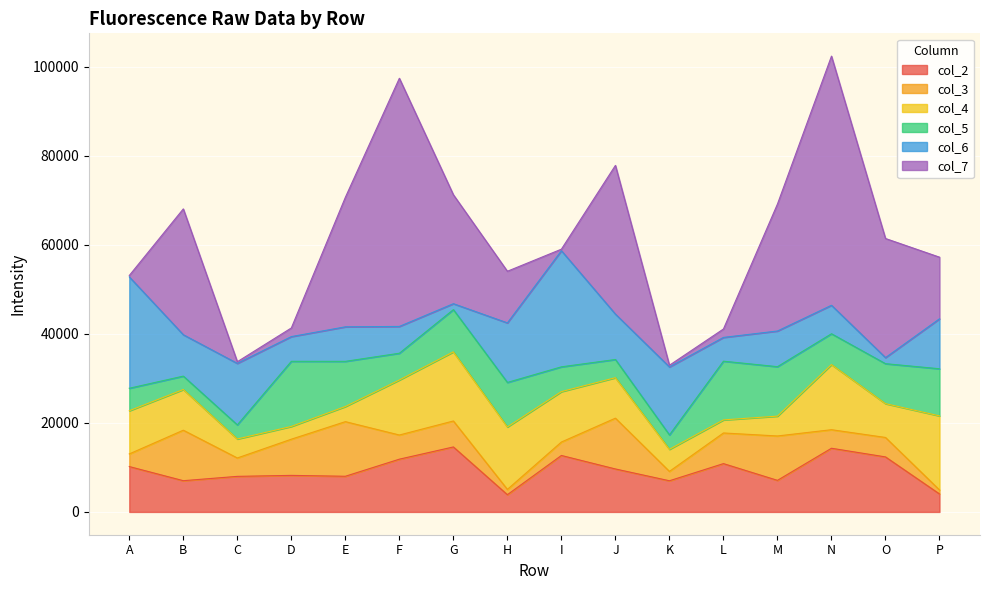

What is the greatest value displayed?

55971